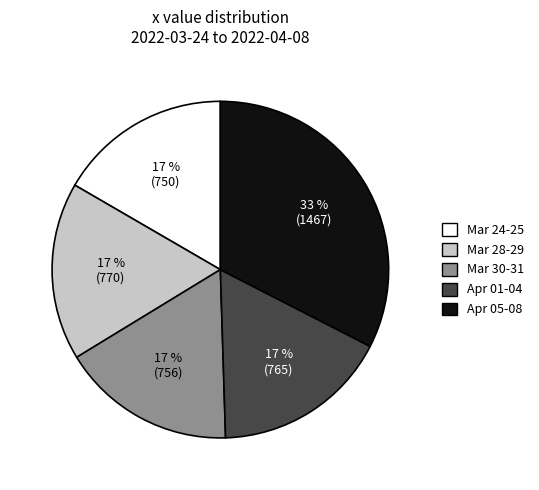

To the nearest percent, what is the difference between the largest and smallest slice percentages?

16%